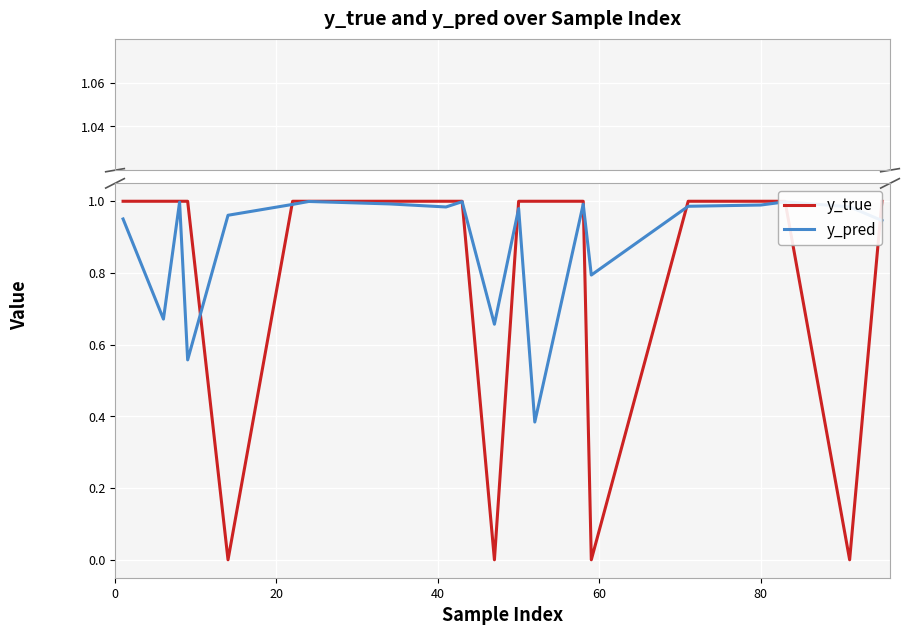

Reading left to right, list all the values displayed in this chart.

y_true: 1.0	1.0	1.0	1.0	0.0	1.0	1.0	1.0	1.0	1.0	0.0	1.0	1.0	1.0	0.0	1.0	1.0	1.0	0.0	1.0
y_pred: 1.0	0.7	1.0	0.6	1.0	1.0	1.0	1.0	1.0	1.0	0.7	1.0	0.4	1.0	0.8	1.0	1.0	1.0	1.0	0.9